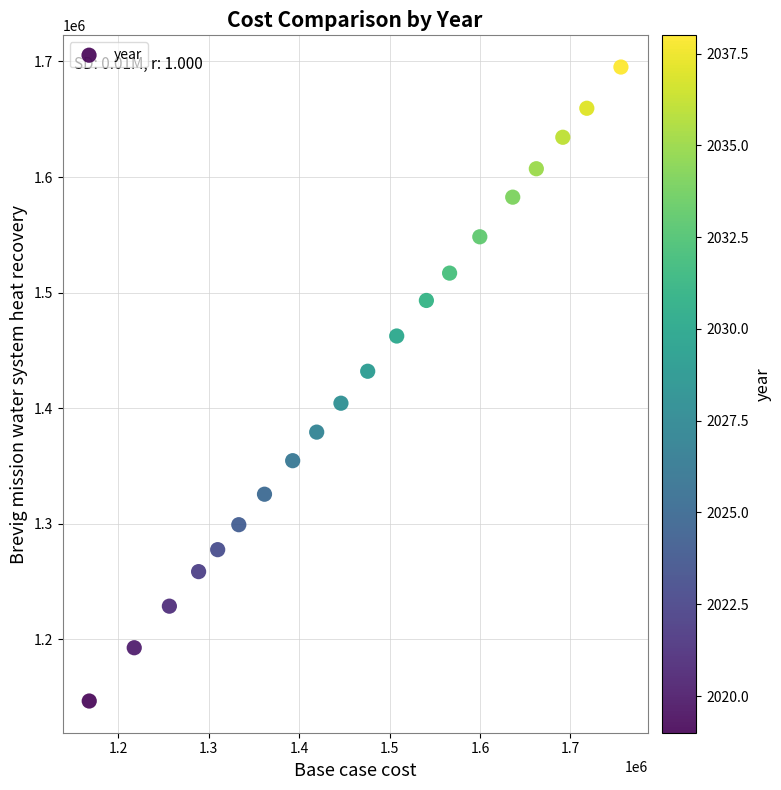

What is the range of Y values (max minus min)?

548608.1